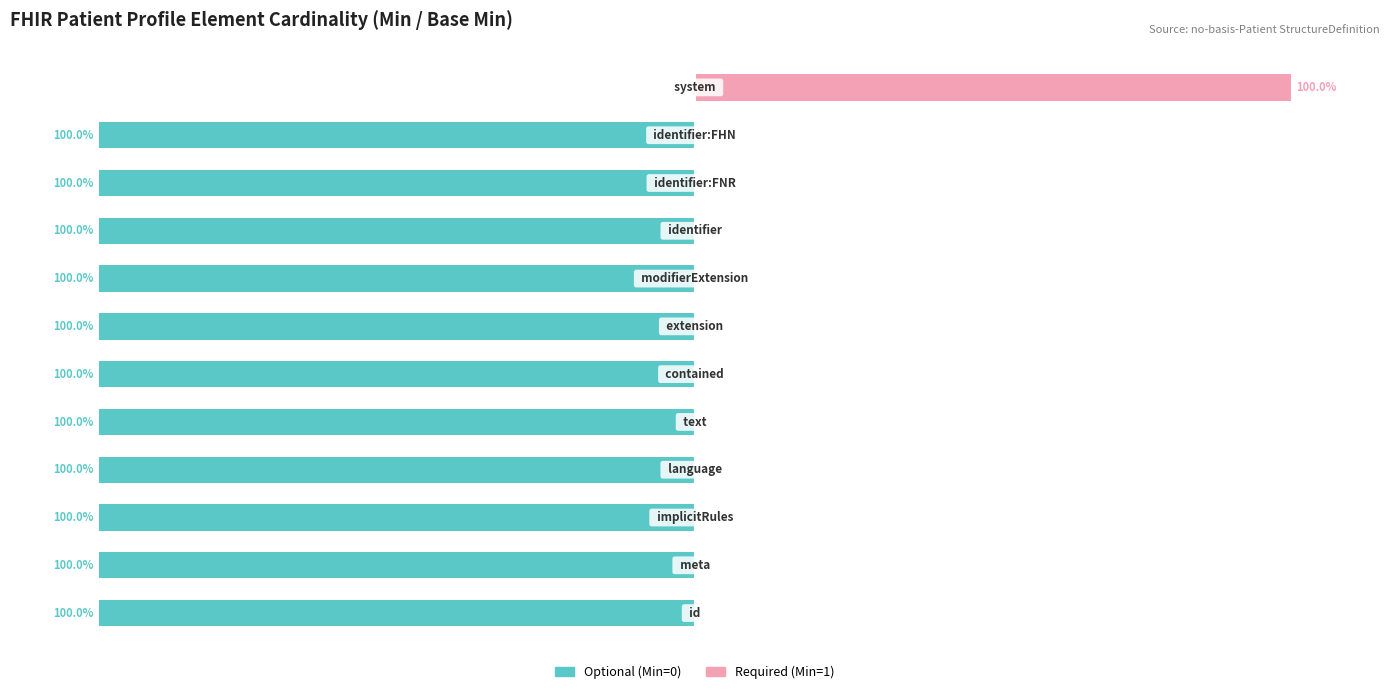

What is the difference between the maximum and second lowest values in the Base Min (Optional %) series?

100